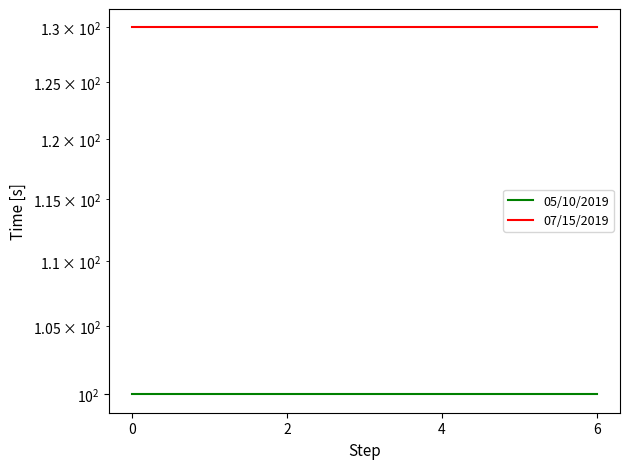

List the series in order of their peak value, highest first.

07/15/2019, 05/10/2019